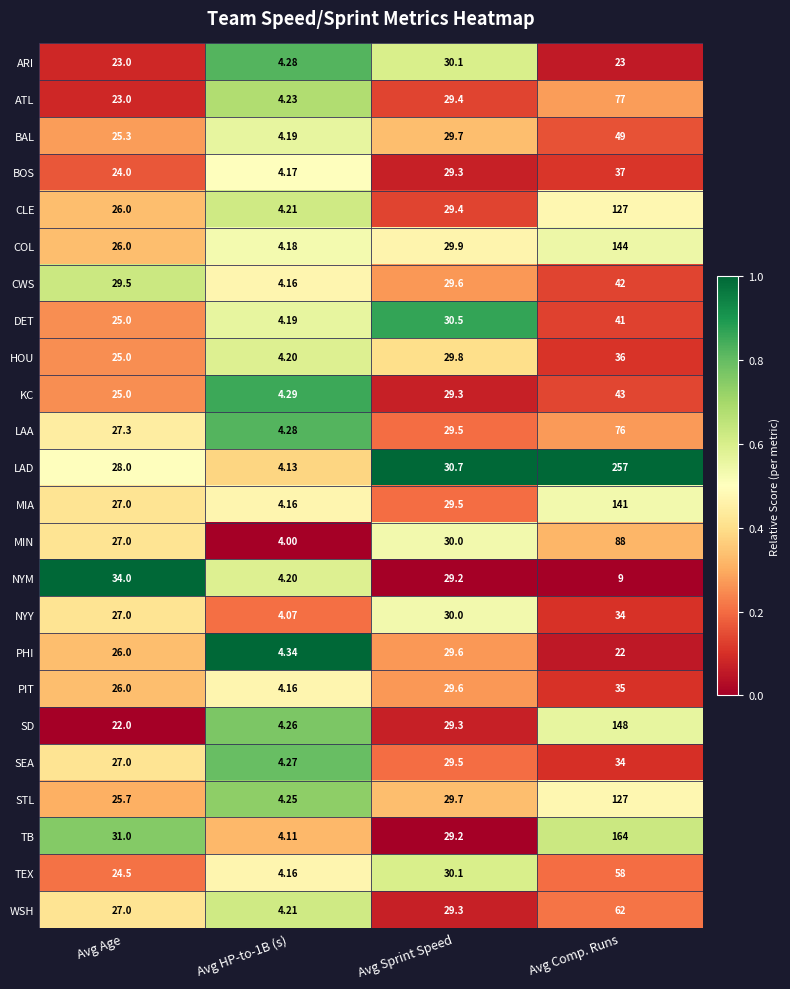

At which label does HOU first exceed 29?

Avg Sprint Speed